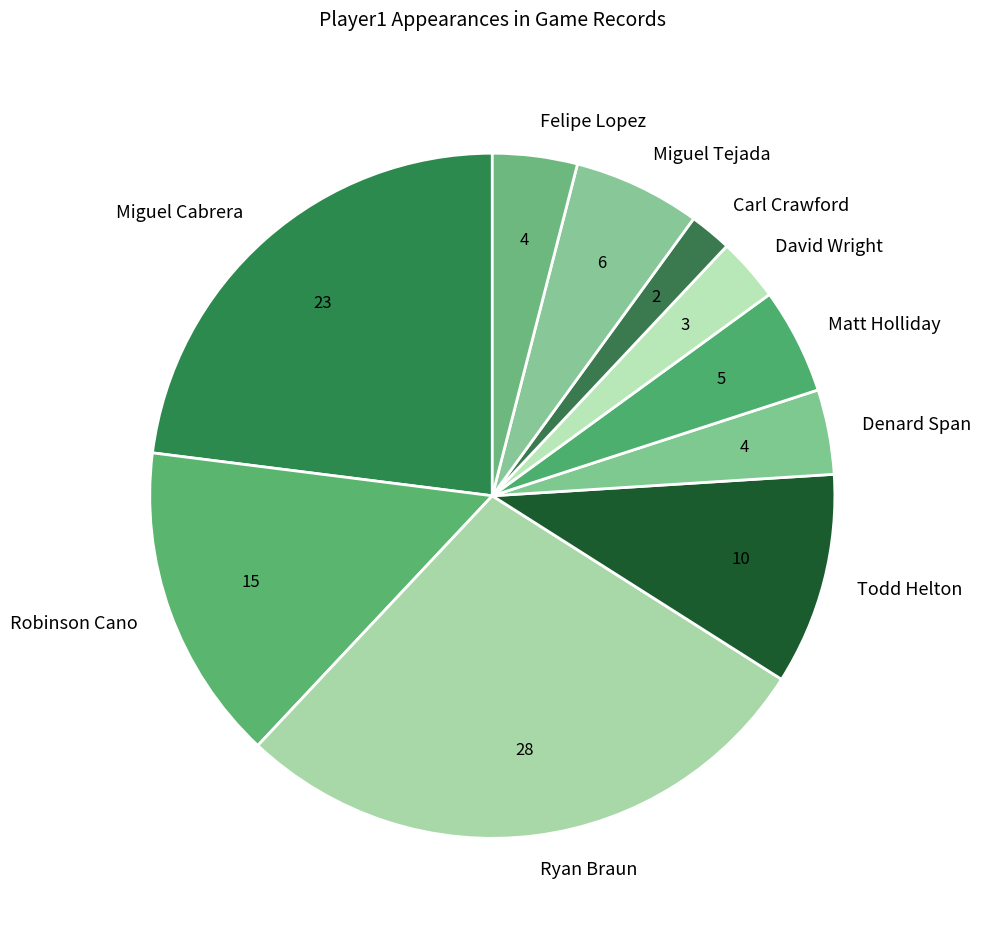

Between Matt Holliday and Ryan Braun, which is larger?

Ryan Braun